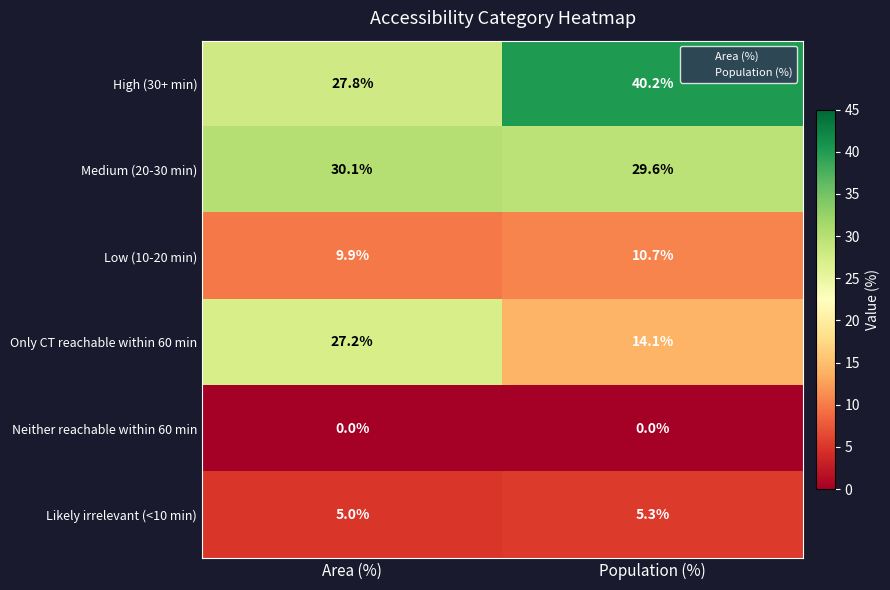

At how many categories does at least one series exceed 22?

2